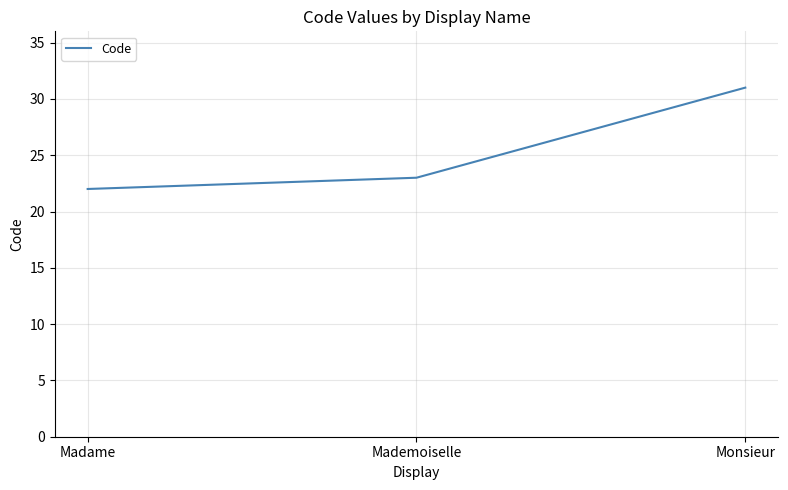

Is it true that the value at Monsieur is 31?

True